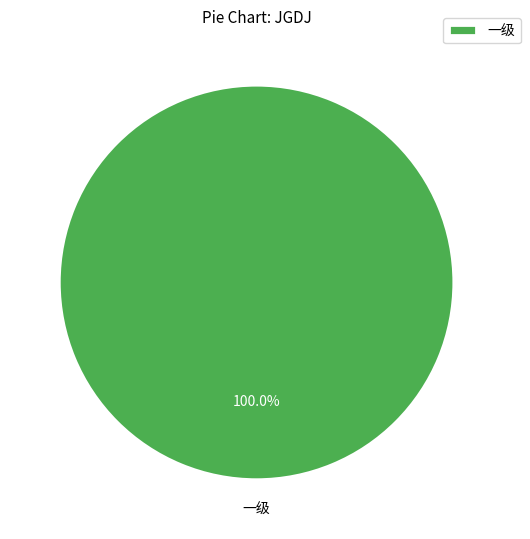

Rank the categories by value from lowest to highest.

一级